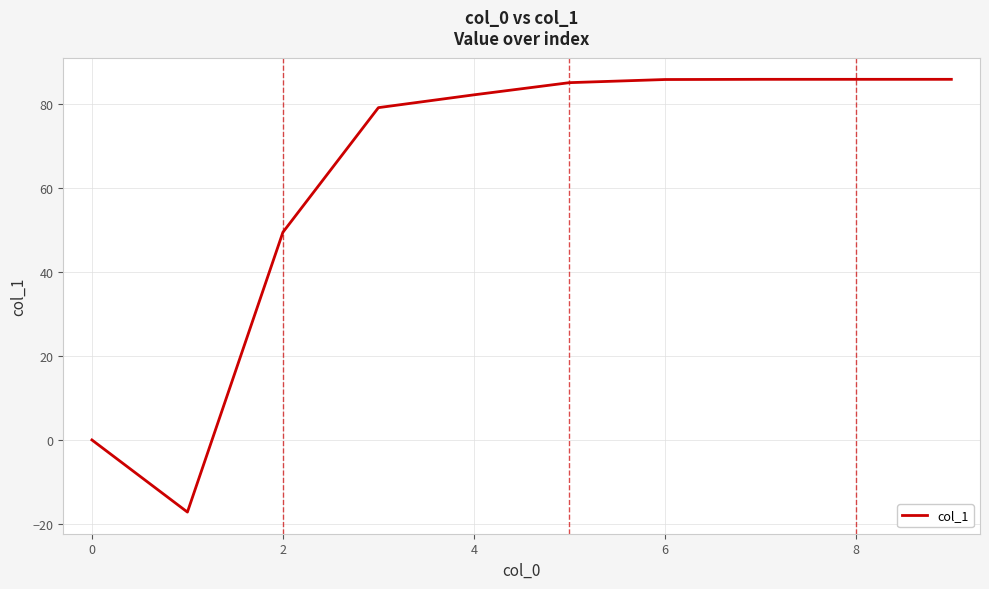

How many lines are shown in the chart?

1